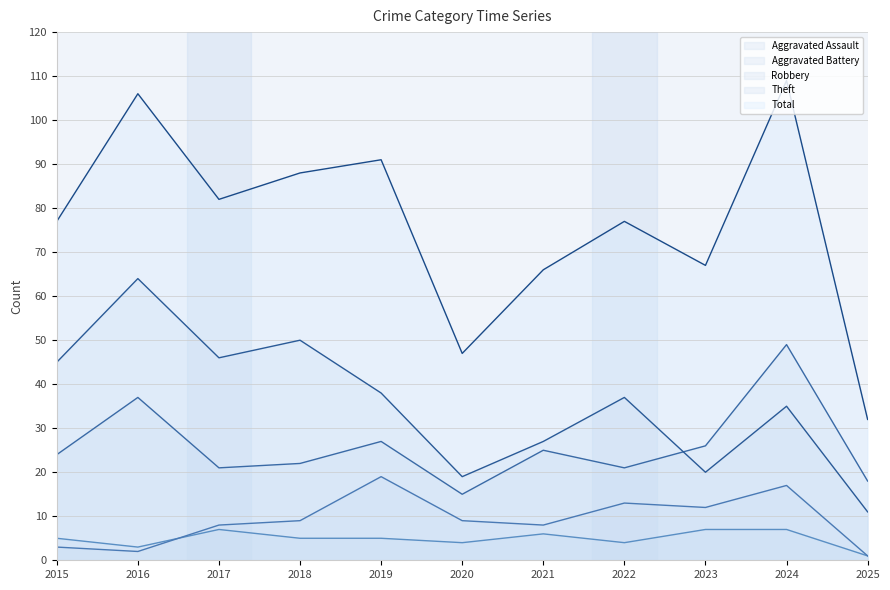

Reading left to right, transcribe all the data shown in this chart.

Aggravated Assault: 5	3	7	5	5	4	6	4	7	7	1
Aggravated Battery: 3	2	8	9	19	9	8	13	12	17	1
Robbery: 24	37	21	22	27	15	25	21	26	49	18
Theft: 45	64	46	50	38	19	27	37	20	35	11
Total: 77	106	82	88	91	47	66	77	67	109	32